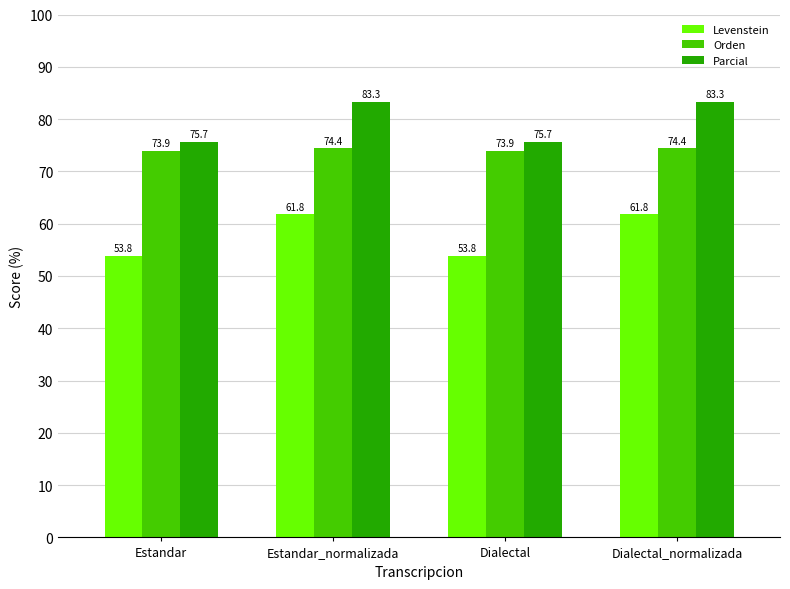

What is the difference between the second highest and minimum values in the Parcial series?

7.7